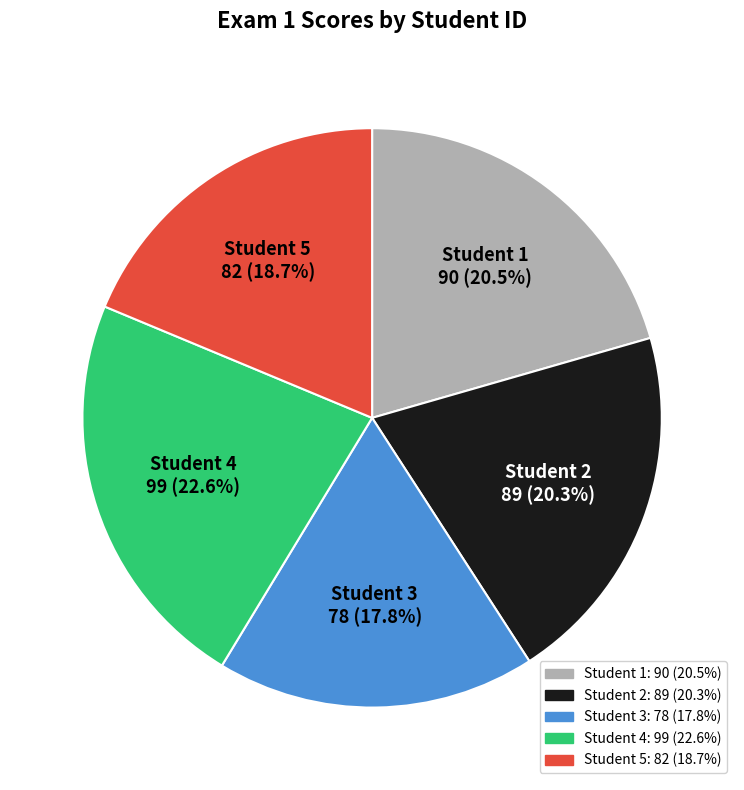

Does any single category account for the majority?

No